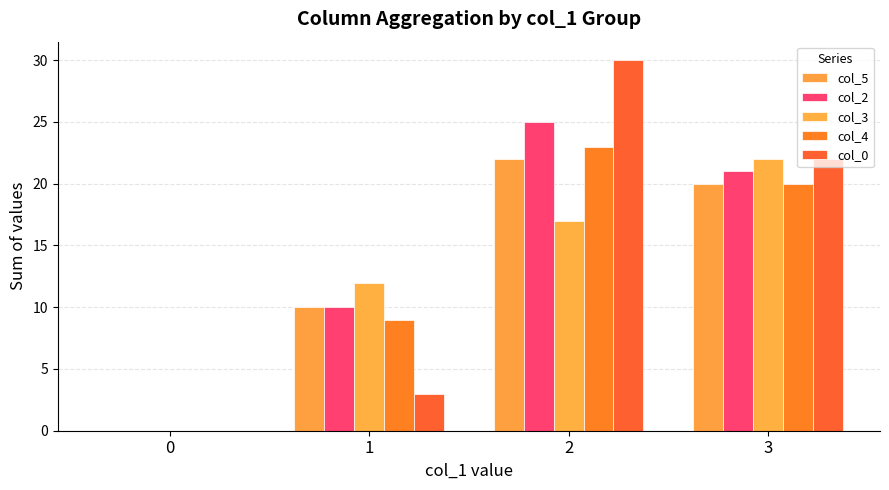

How many col_4 values are between 9 and 23?

3